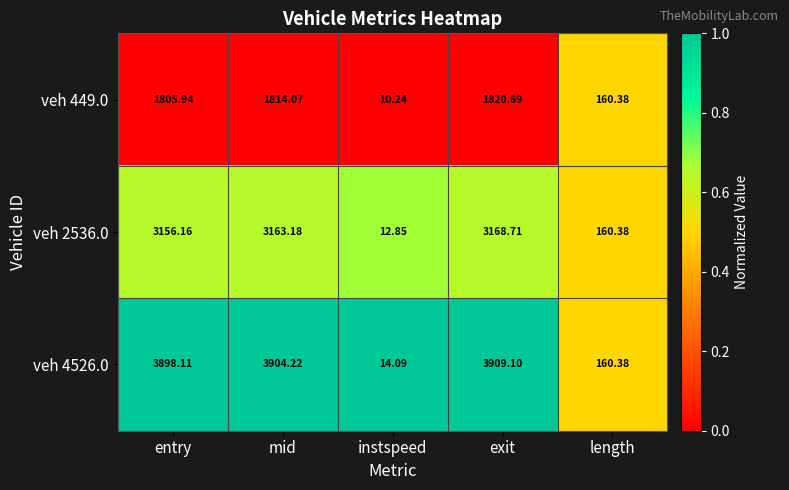

Which category has the lowest value in the veh 4526.0 series?

instspeed